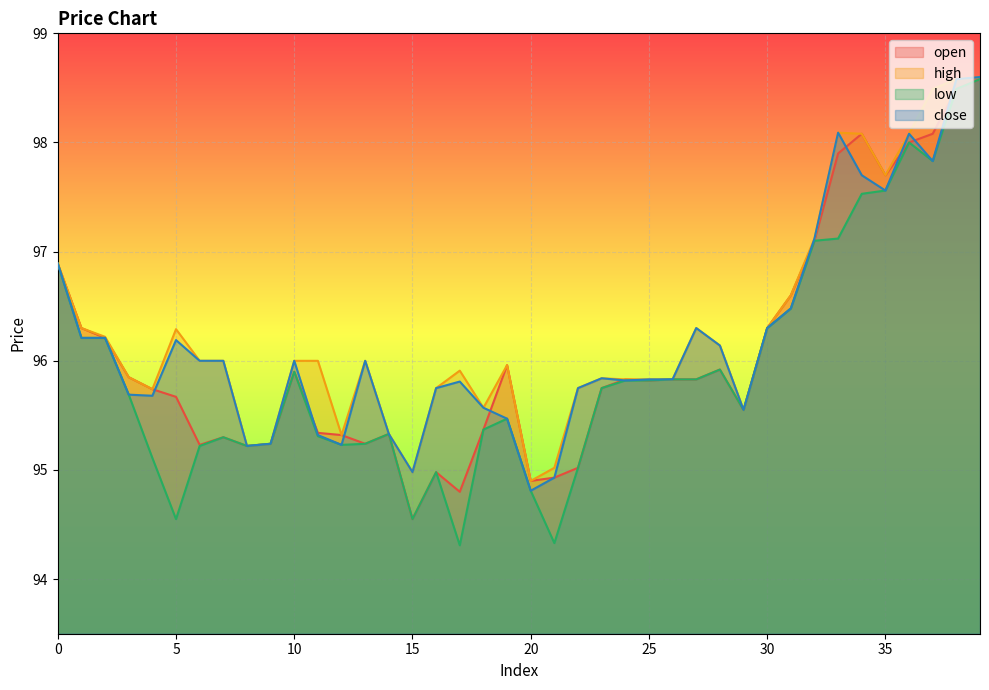

Reading right to left, extract all data points from this chart.

open: 98.6	98.5	98.1	98.0	97.7	98.1	97.9	97.1	96.6	96.3	95.5	95.9	95.8	95.8	95.8	95.8	95.8	95.0	94.9	94.9	96.0	95.4	94.8	95.0	94.5	95.3	95.2	95.3	95.3	95.9	95.2	95.2	95.3	95.2	95.7	95.7	95.8	96.2	96.3	96.9
high: 98.6	98.6	98.5	98.1	97.7	98.1	98.1	97.1	96.6	96.3	95.5	96.1	96.3	95.8	95.8	95.8	95.8	95.8	95.0	94.9	96.0	95.6	95.9	95.8	95.0	95.3	96.0	95.3	96.0	96.0	95.2	95.2	96.0	96.0	96.3	95.7	95.8	96.2	96.3	96.9
low: 98.6	98.5	97.8	98.0	97.6	97.5	97.1	97.1	96.5	96.3	95.5	95.9	95.8	95.8	95.8	95.8	95.8	95.0	94.3	94.8	95.5	95.4	94.3	95.0	94.5	95.3	95.2	95.2	95.3	95.9	95.2	95.2	95.3	95.2	94.5	95.1	95.7	96.2	96.2	96.9
close: 98.6	98.6	97.8	98.1	97.6	97.7	98.1	97.1	96.5	96.3	95.5	96.1	96.3	95.8	95.8	95.8	95.8	95.8	94.9	94.8	95.5	95.6	95.8	95.8	95.0	95.3	96.0	95.2	95.3	96.0	95.2	95.2	96.0	96.0	96.2	95.7	95.7	96.2	96.2	96.9